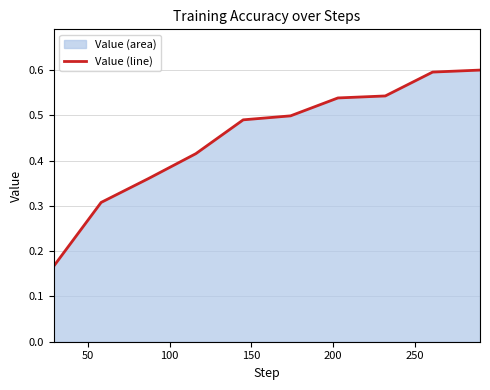

What is the maximum value shown in the chart?

0.6